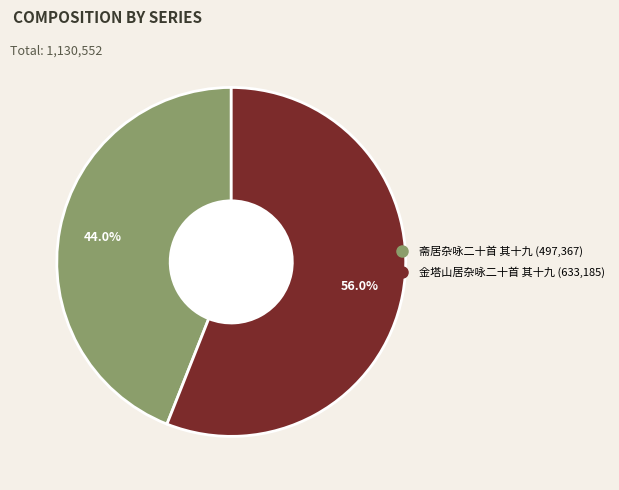

How many slices are in this pie chart?

2